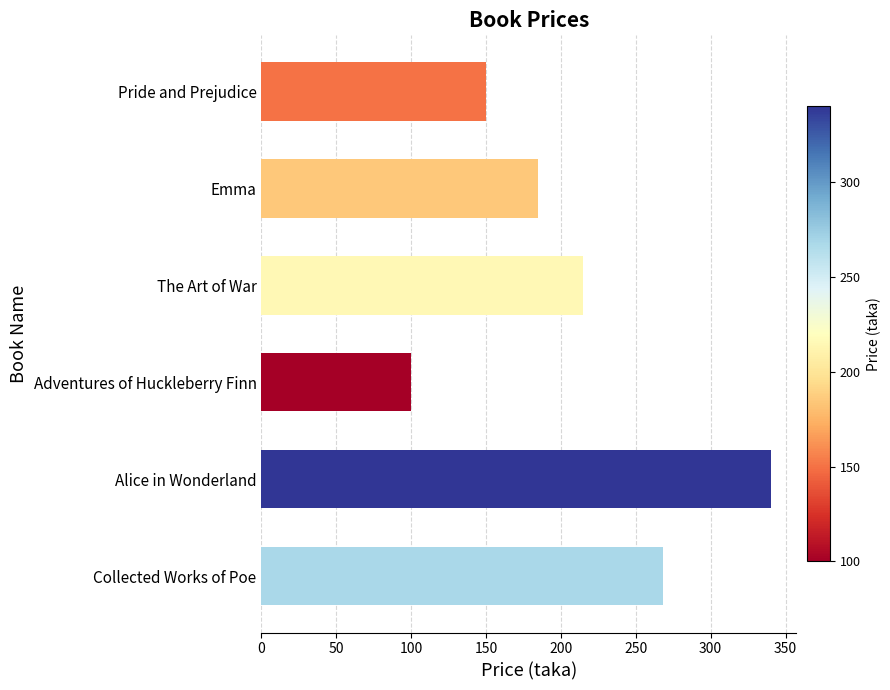

Where is the data nearest to the value 220?

The Art of War